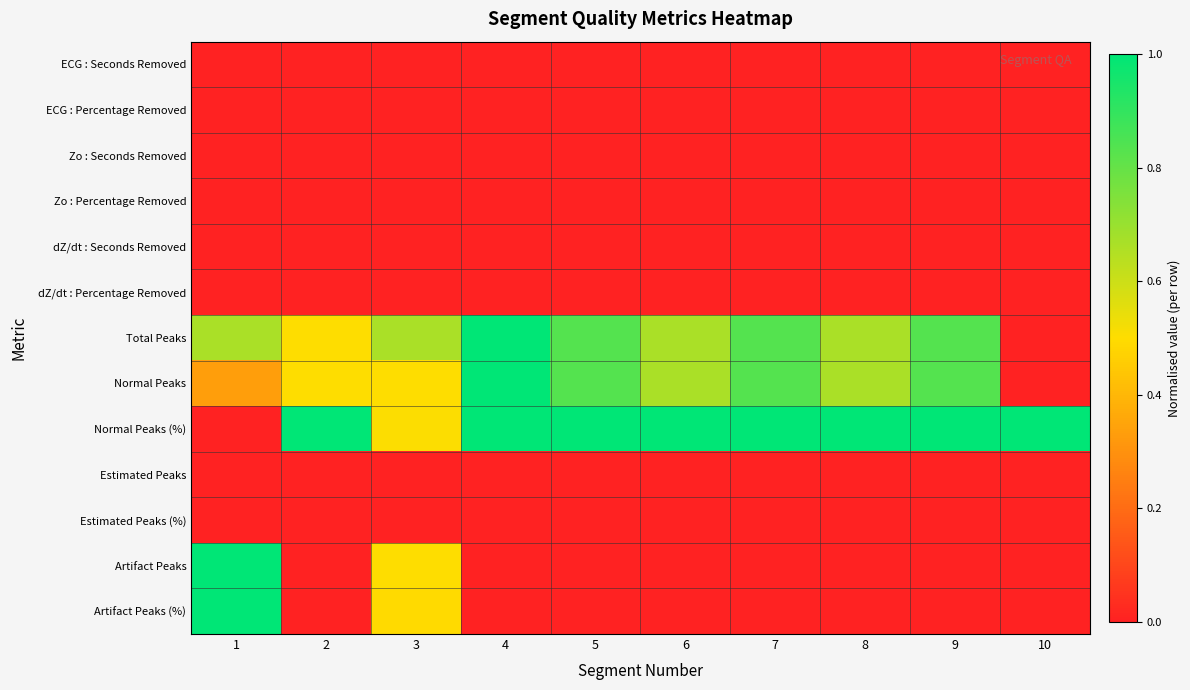

What is the total value across all series at 2?

2.0